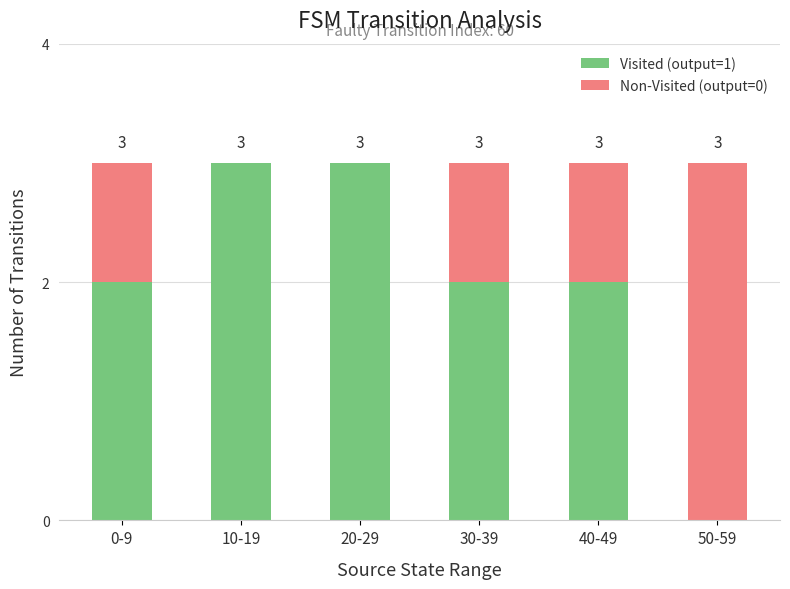

How many Visited (output=1) values are between 2 and 3?

5